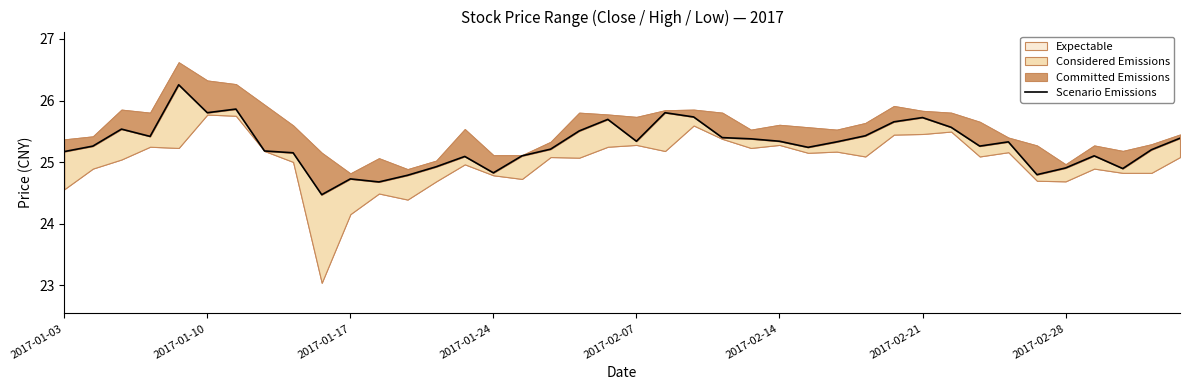

Where is the data nearest to the value 25?

13